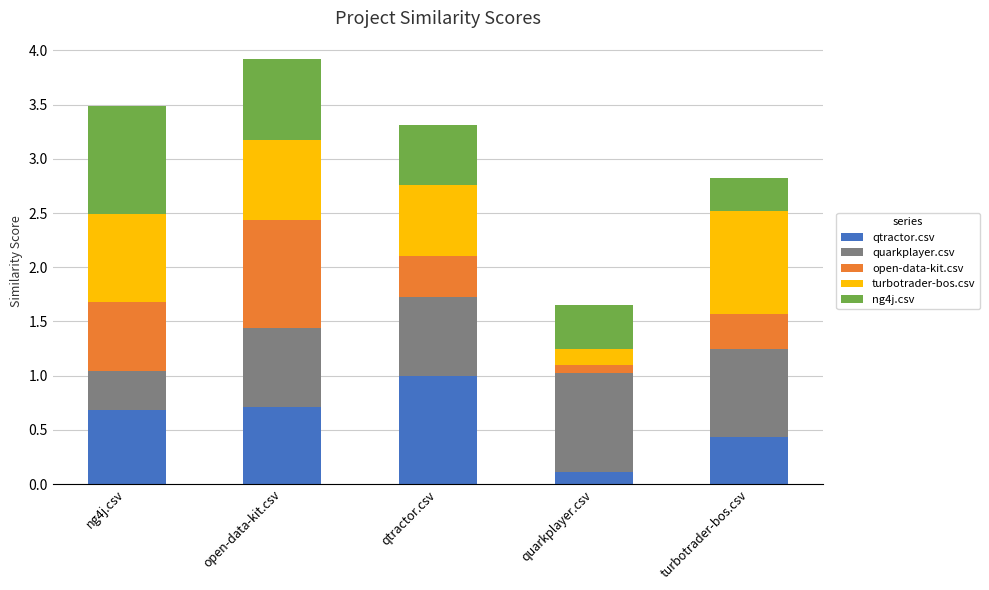

What is the sum of all qtractor.csv values?

2.9